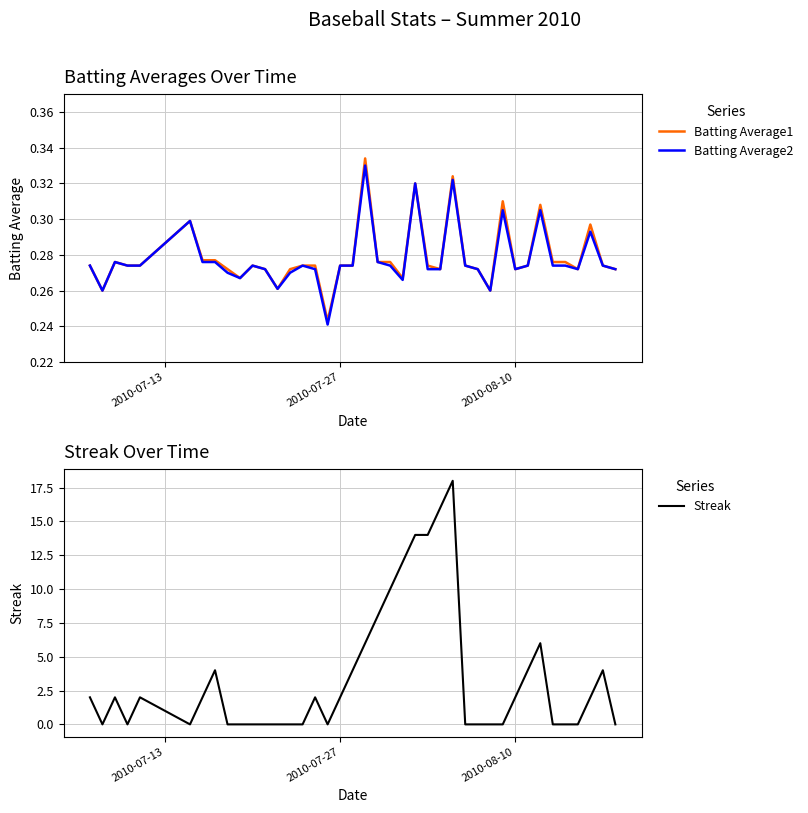

What is the difference between the maximum and minimum values in the Streak series?

18